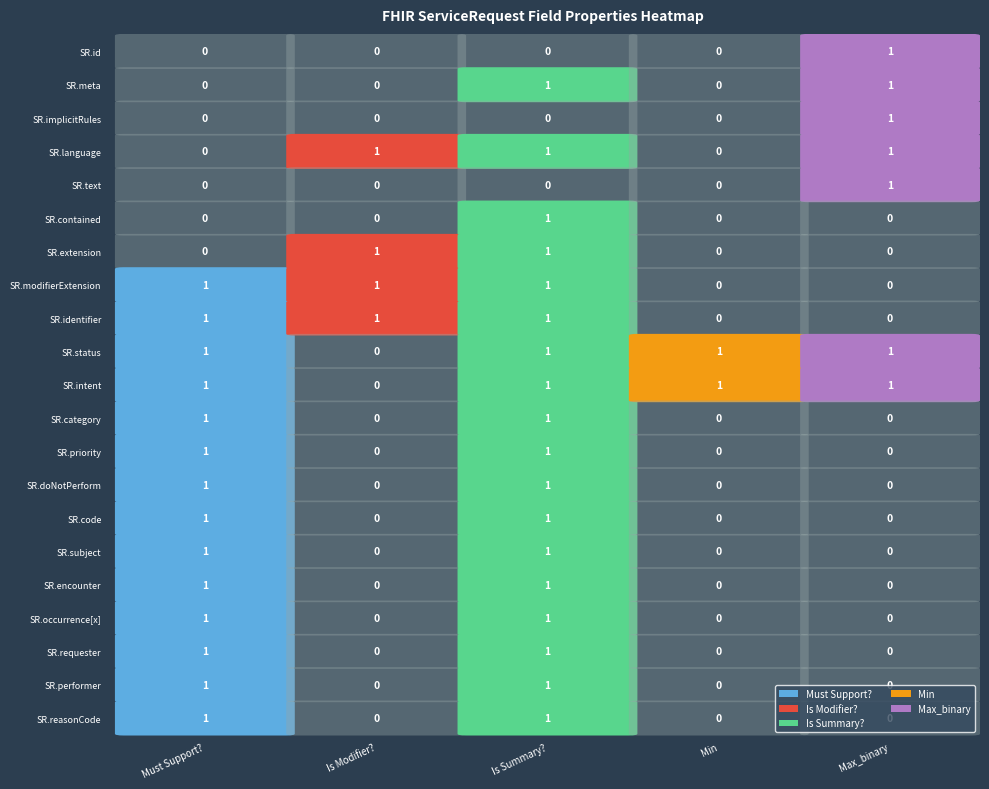

Reading right to left, extract all data points from this chart.

Must Support?: ServiceRequest.reasonCode=1	ServiceRequest.performer=1	ServiceRequest.requester=1	ServiceRequest.occurrence[x]=1	ServiceRequest.encounter=1	ServiceRequest.subject=1	ServiceRequest.code=1	ServiceRequest.doNotPerform=1	ServiceRequest.priority=1	ServiceRequest.category=1	ServiceRequest.intent=1	ServiceRequest.status=1	ServiceRequest.identifier=1	ServiceRequest.modifierExtension=1	ServiceRequest.extension=0	ServiceRequest.contained=0	ServiceRequest.text=0	ServiceRequest.language=0	ServiceRequest.implicitRules=0	ServiceRequest.meta=0	ServiceRequest.id=0
Is Modifier?: ServiceRequest.reasonCode=0	ServiceRequest.performer=0	ServiceRequest.requester=0	ServiceRequest.occurrence[x]=0	ServiceRequest.encounter=0	ServiceRequest.subject=0	ServiceRequest.code=0	ServiceRequest.doNotPerform=0	ServiceRequest.priority=0	ServiceRequest.category=0	ServiceRequest.intent=0	ServiceRequest.status=0	ServiceRequest.identifier=1	ServiceRequest.modifierExtension=1	ServiceRequest.extension=1	ServiceRequest.contained=0	ServiceRequest.text=0	ServiceRequest.language=1	ServiceRequest.implicitRules=0	ServiceRequest.meta=0	ServiceRequest.id=0
Is Summary?: ServiceRequest.reasonCode=1	ServiceRequest.performer=1	ServiceRequest.requester=1	ServiceRequest.occurrence[x]=1	ServiceRequest.encounter=1	ServiceRequest.subject=1	ServiceRequest.code=1	ServiceRequest.doNotPerform=1	ServiceRequest.priority=1	ServiceRequest.category=1	ServiceRequest.intent=1	ServiceRequest.status=1	ServiceRequest.identifier=1	ServiceRequest.modifierExtension=1	ServiceRequest.extension=1	ServiceRequest.contained=1	ServiceRequest.text=0	ServiceRequest.language=1	ServiceRequest.implicitRules=0	ServiceRequest.meta=1	ServiceRequest.id=0
Min: ServiceRequest.reasonCode=0	ServiceRequest.performer=0	ServiceRequest.requester=0	ServiceRequest.occurrence[x]=0	ServiceRequest.encounter=0	ServiceRequest.subject=0	ServiceRequest.code=0	ServiceRequest.doNotPerform=0	ServiceRequest.priority=0	ServiceRequest.category=0	ServiceRequest.intent=1	ServiceRequest.status=1	ServiceRequest.identifier=0	ServiceRequest.modifierExtension=0	ServiceRequest.extension=0	ServiceRequest.contained=0	ServiceRequest.text=0	ServiceRequest.language=0	ServiceRequest.implicitRules=0	ServiceRequest.meta=0	ServiceRequest.id=0
Max_binary: ServiceRequest.reasonCode=0	ServiceRequest.performer=0	ServiceRequest.requester=0	ServiceRequest.occurrence[x]=0	ServiceRequest.encounter=0	ServiceRequest.subject=0	ServiceRequest.code=0	ServiceRequest.doNotPerform=0	ServiceRequest.priority=0	ServiceRequest.category=0	ServiceRequest.intent=1	ServiceRequest.status=1	ServiceRequest.identifier=0	ServiceRequest.modifierExtension=0	ServiceRequest.extension=0	ServiceRequest.contained=0	ServiceRequest.text=1	ServiceRequest.language=1	ServiceRequest.implicitRules=1	ServiceRequest.meta=1	ServiceRequest.id=1